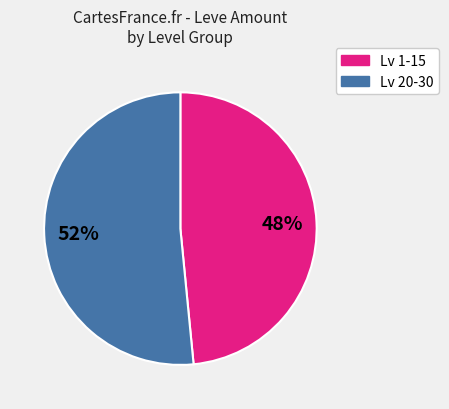

Does any single category account for the majority?

Yes